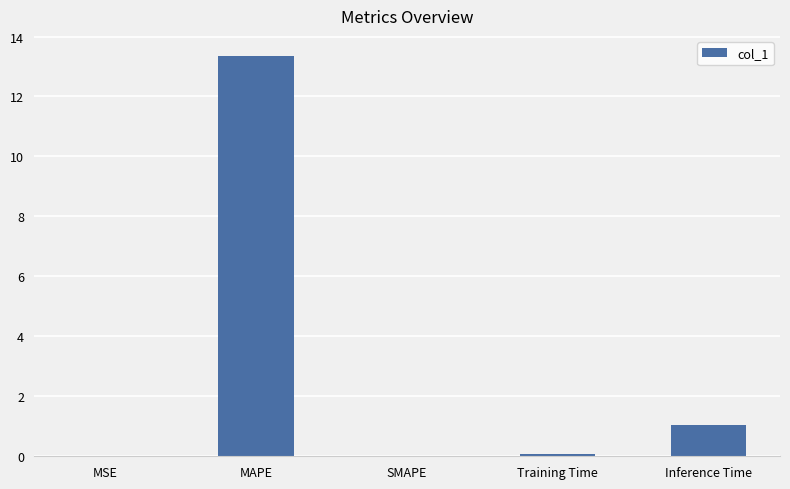

What is the approximate value at Inference Time?

1.0